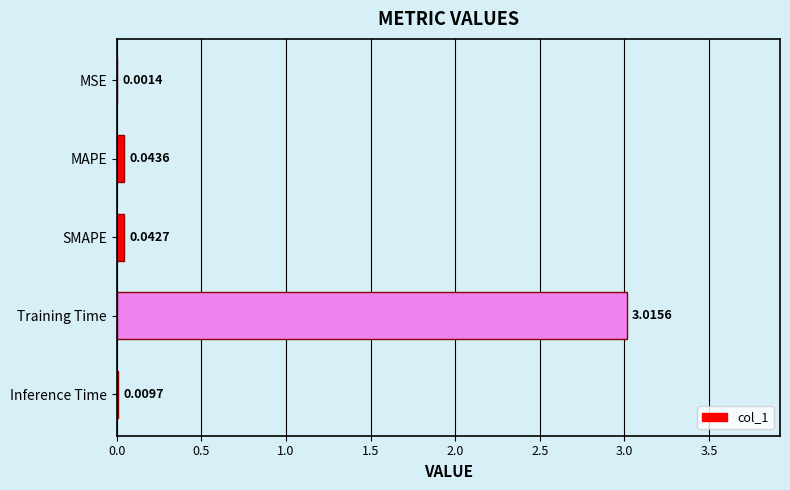

How many data points does each series have?

5